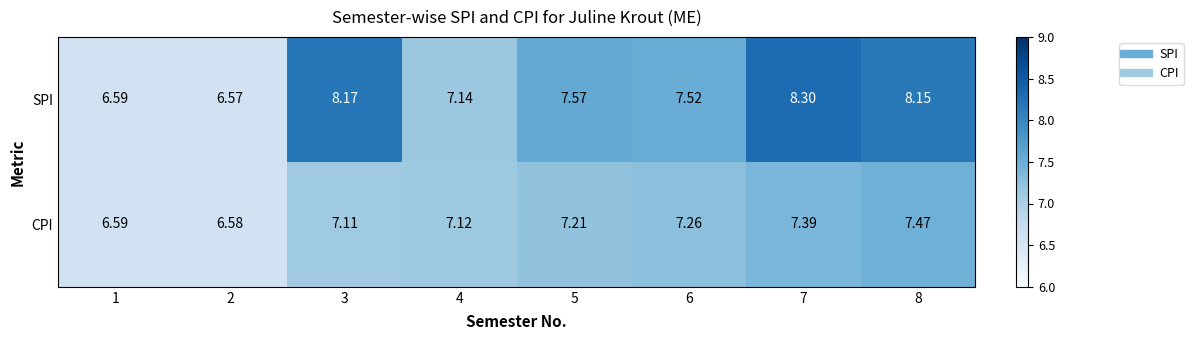

List the series in order of their peak value, lowest first.

CPI, SPI